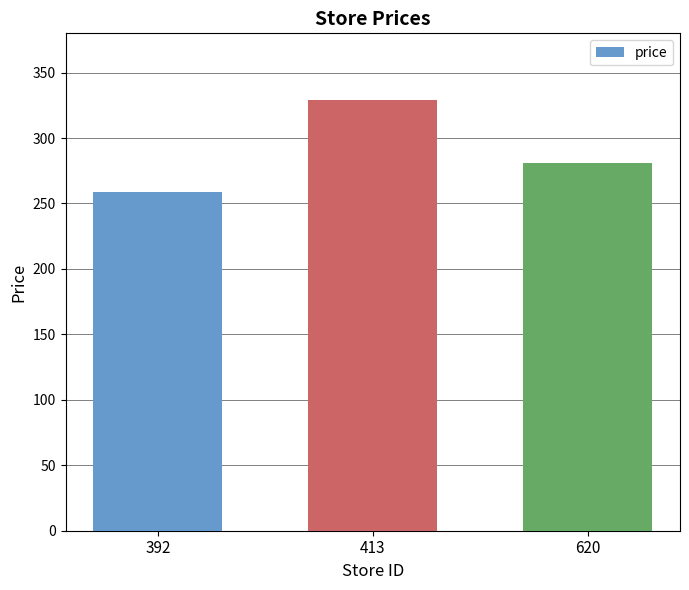

Reading right to left, list all the values displayed in this chart.

620=281.2	413=329.0	392=259.0